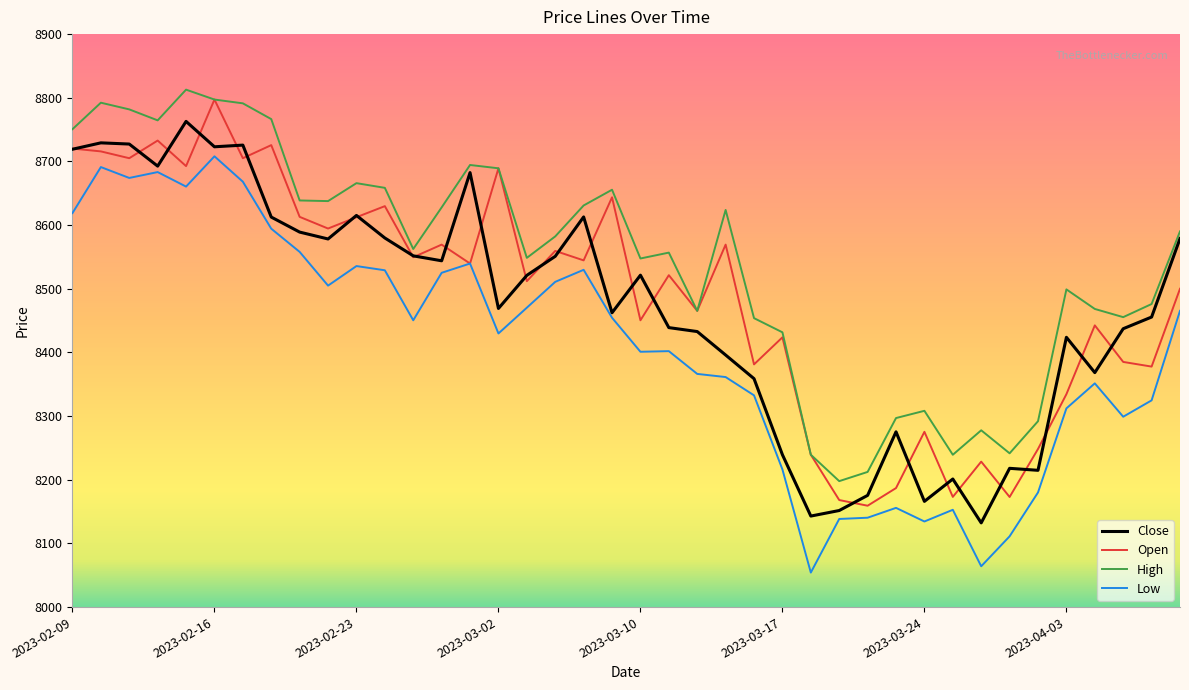

What is the maximum value for High?

8812.8